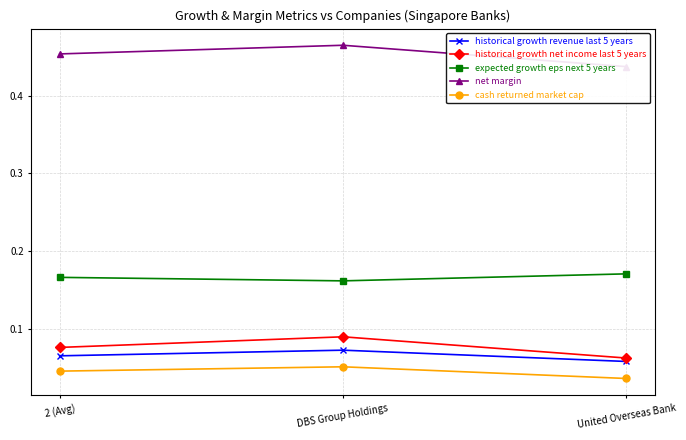

What position from the left is United Overseas Bank?

3